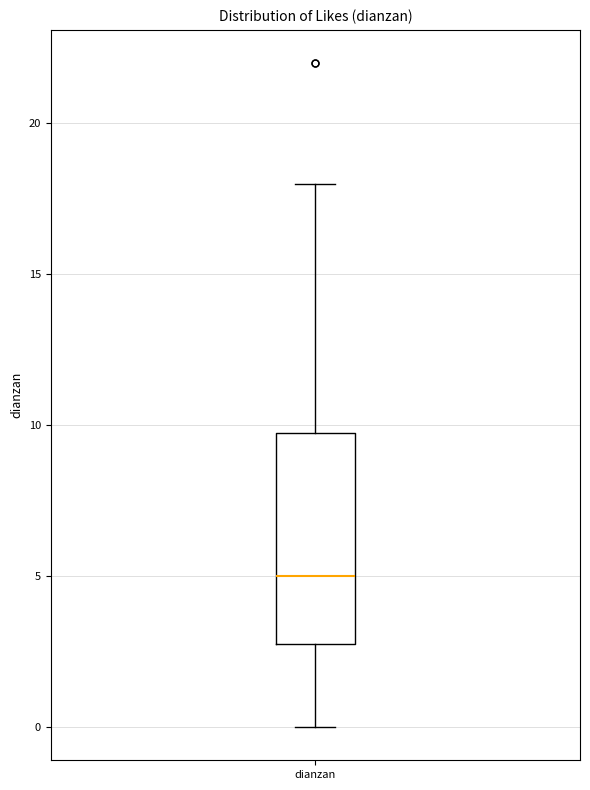

Where is the upper edge of the box for dianzan on the y-axis? The values are not printed on the chart, so give them approximately, as read against the axis.

10